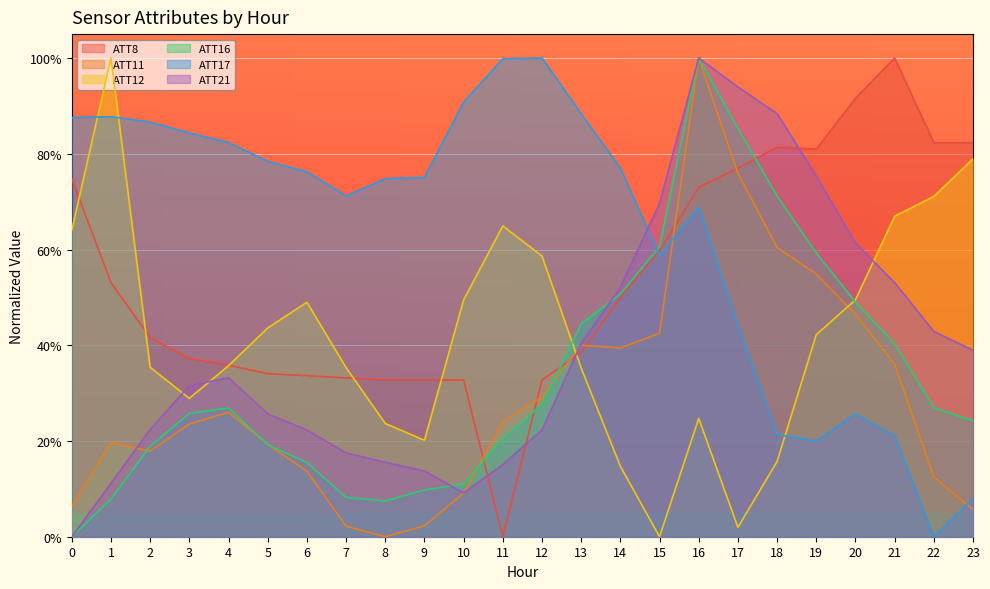

List the labels in order of ATT11 value, smallest first.

8, 7, 9, 23, 0, 10, 22, 6, 2, 5, 1, 3, 11, 4, 12, 21, 14, 13, 15, 20, 19, 18, 17, 16